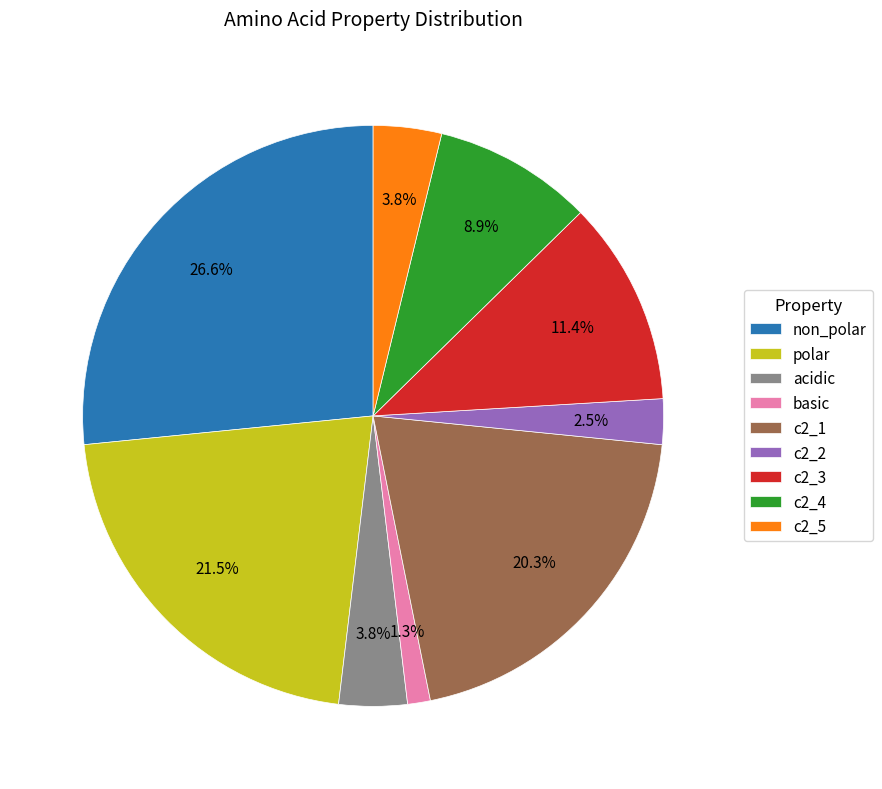

Between polar and non_polar, which is larger?

non_polar